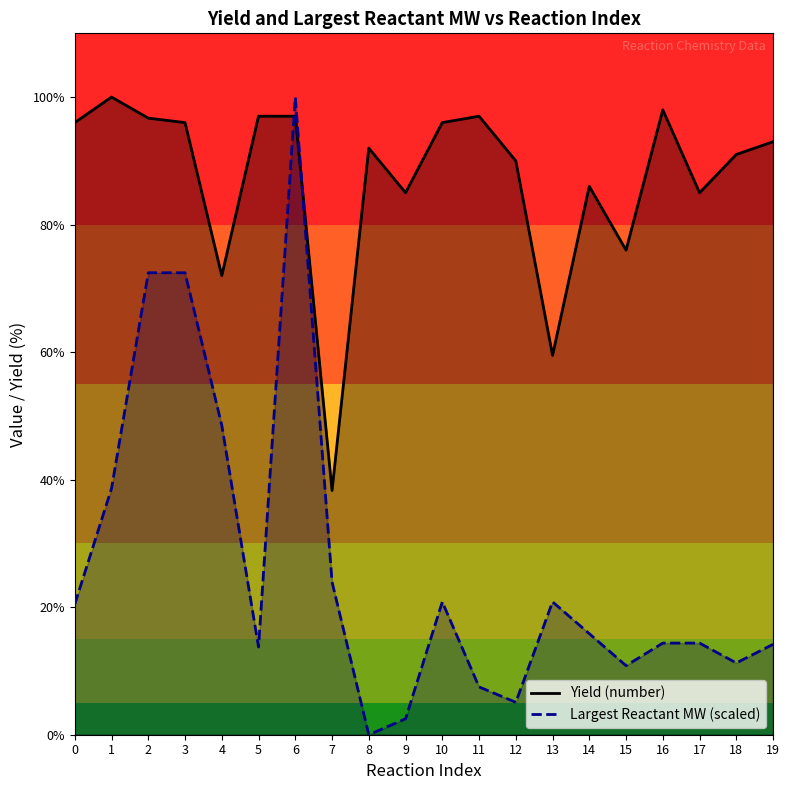

How many positive values does the Largest Reactant MW series have?

19